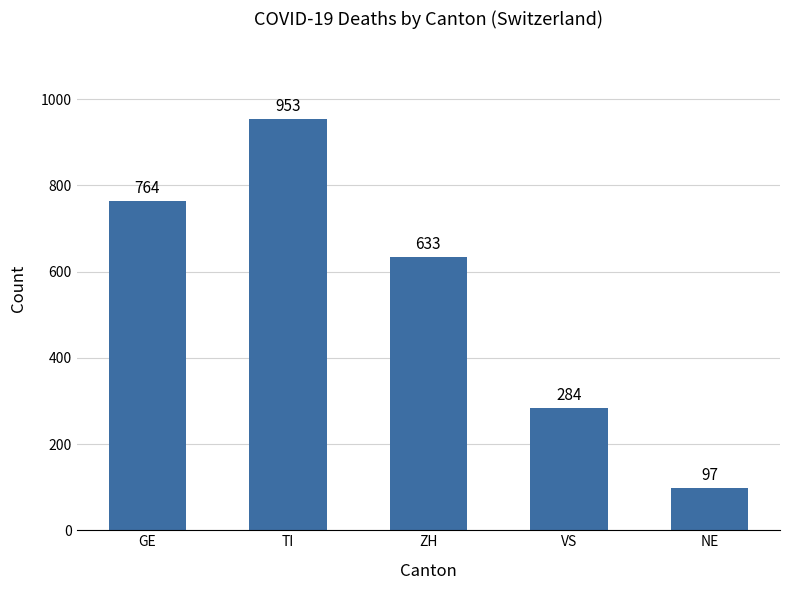

Read the value at NE, to the nearest 100.

100